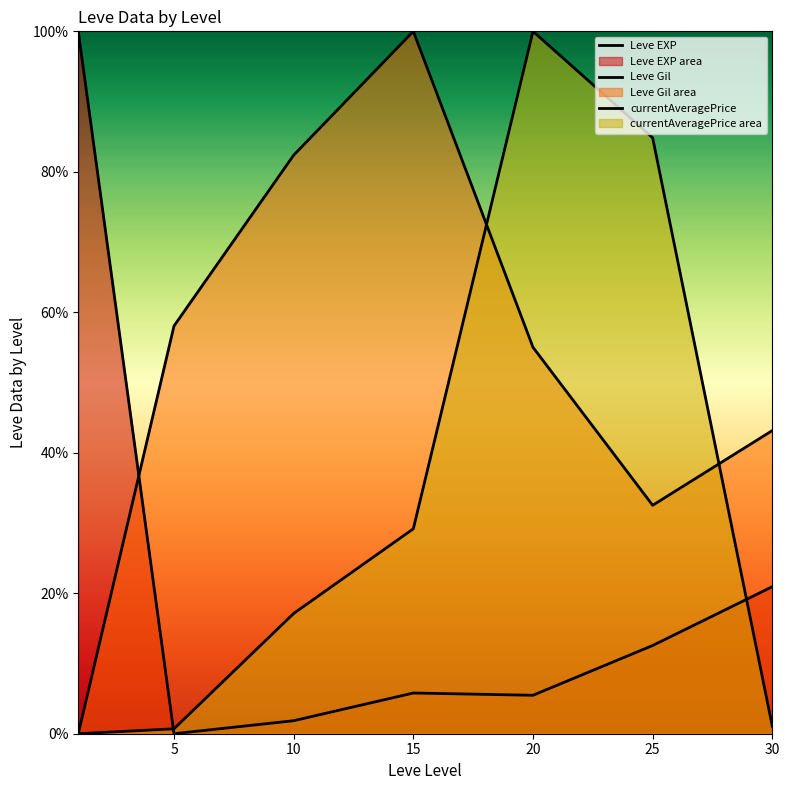

Count the number of categories in the chart.

7